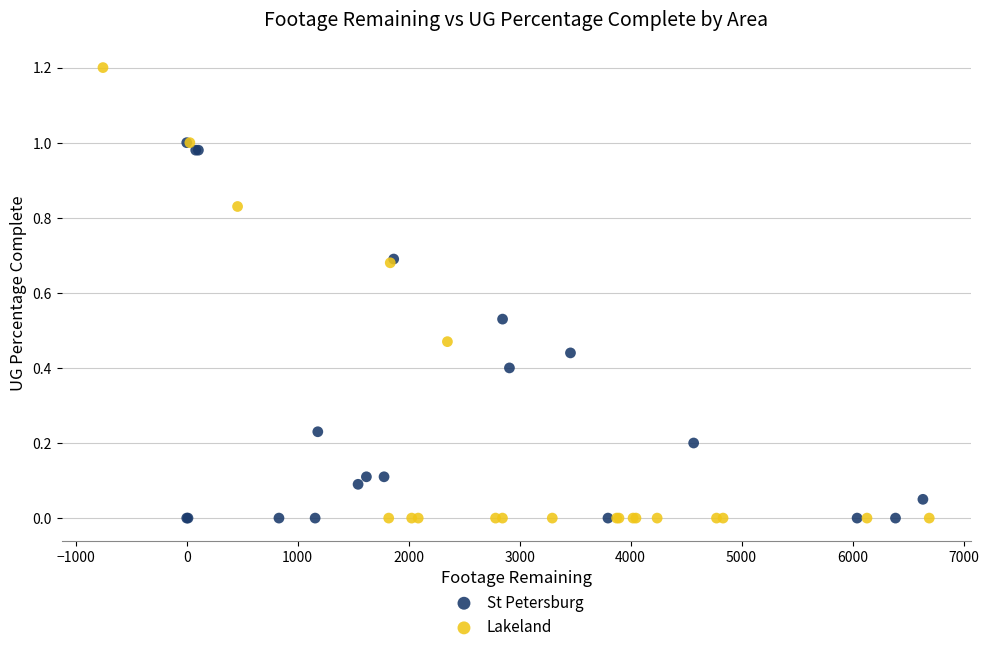

Which series reaches the maximum Y coordinate?

Lakeland